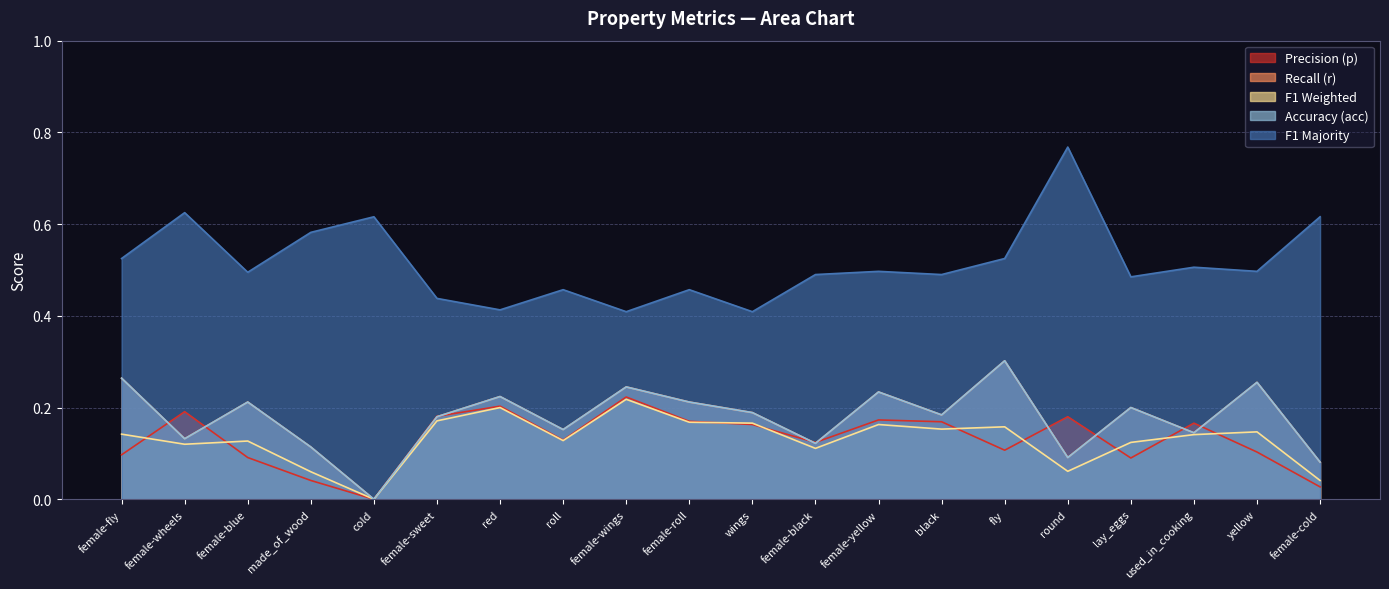

After their last crossing, which series has the higher values: r or p?

r